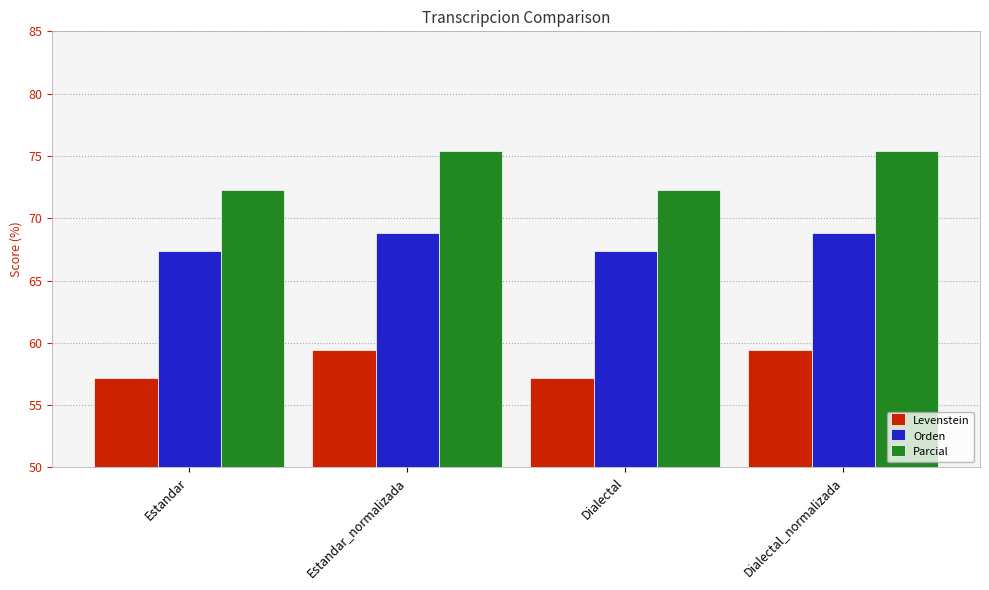

What is the label of the 4th bar from the left?

Dialectal_normalizada